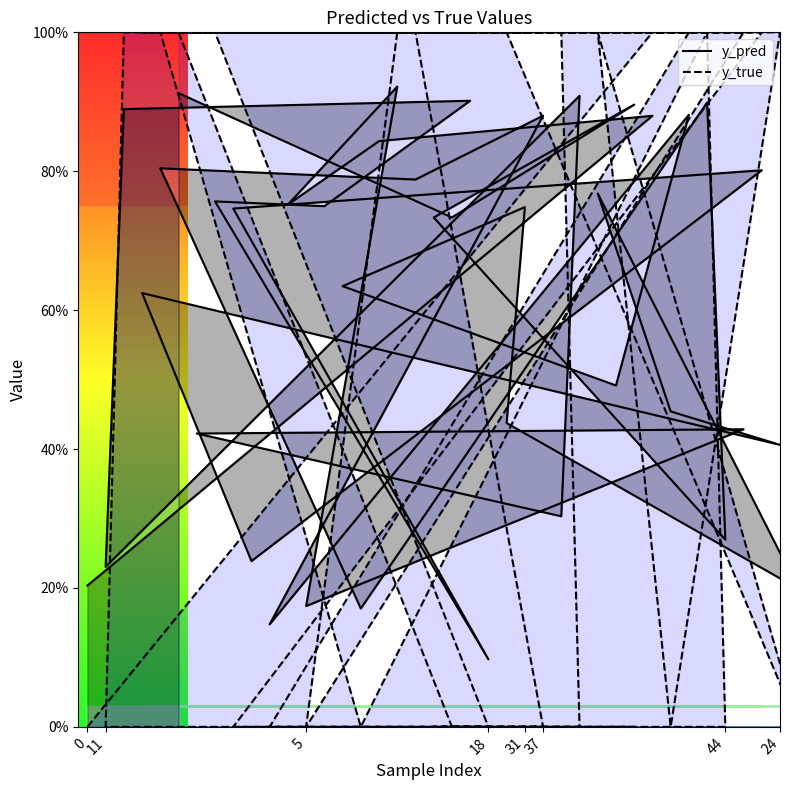

What is the difference between the highest and lowest values at 11?

0.2